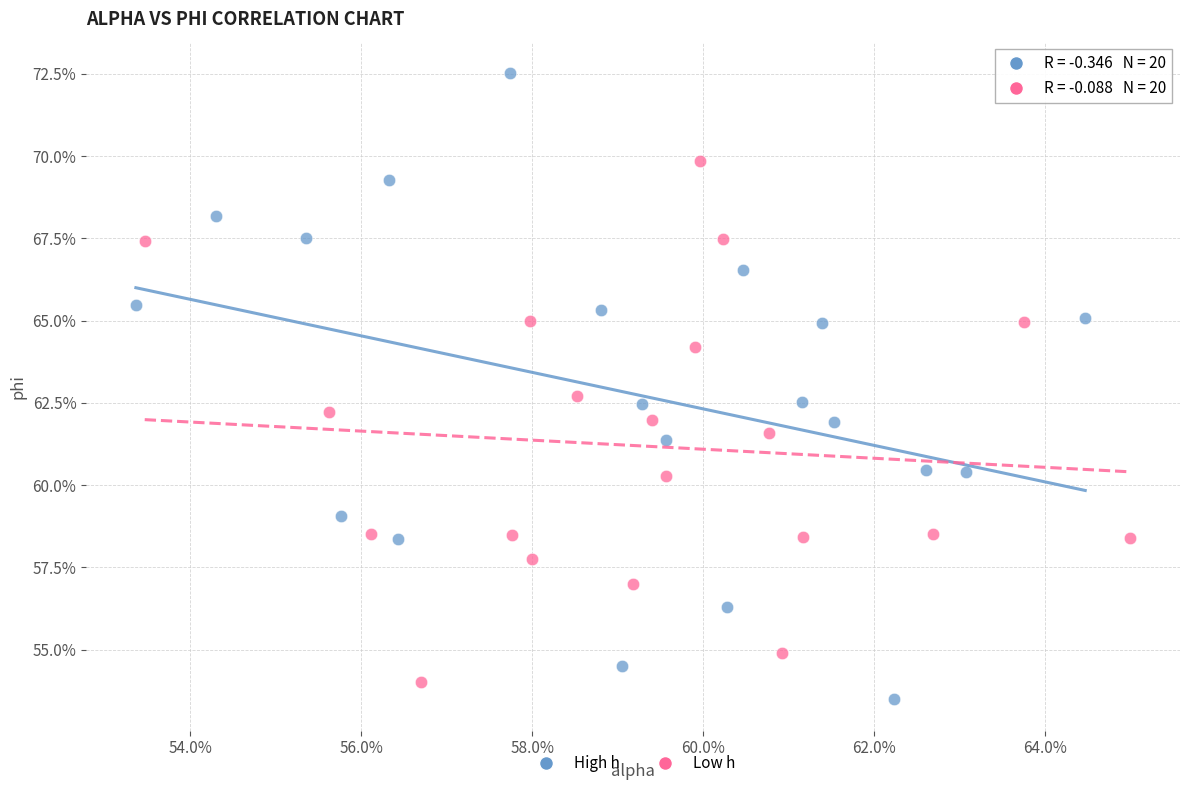

What are all the series names shown in the legend?

High h, Low h